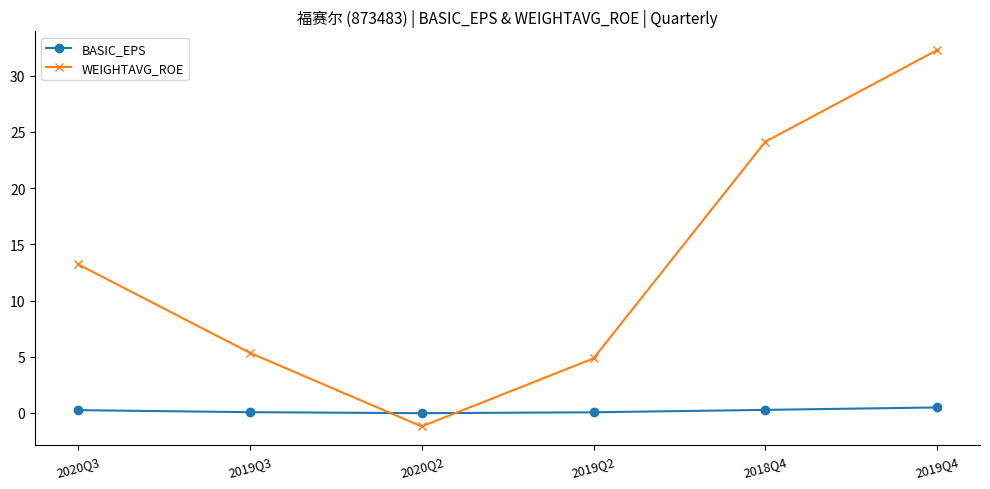

What is the spread (max minus min) of values at 2019Q4?

31.8